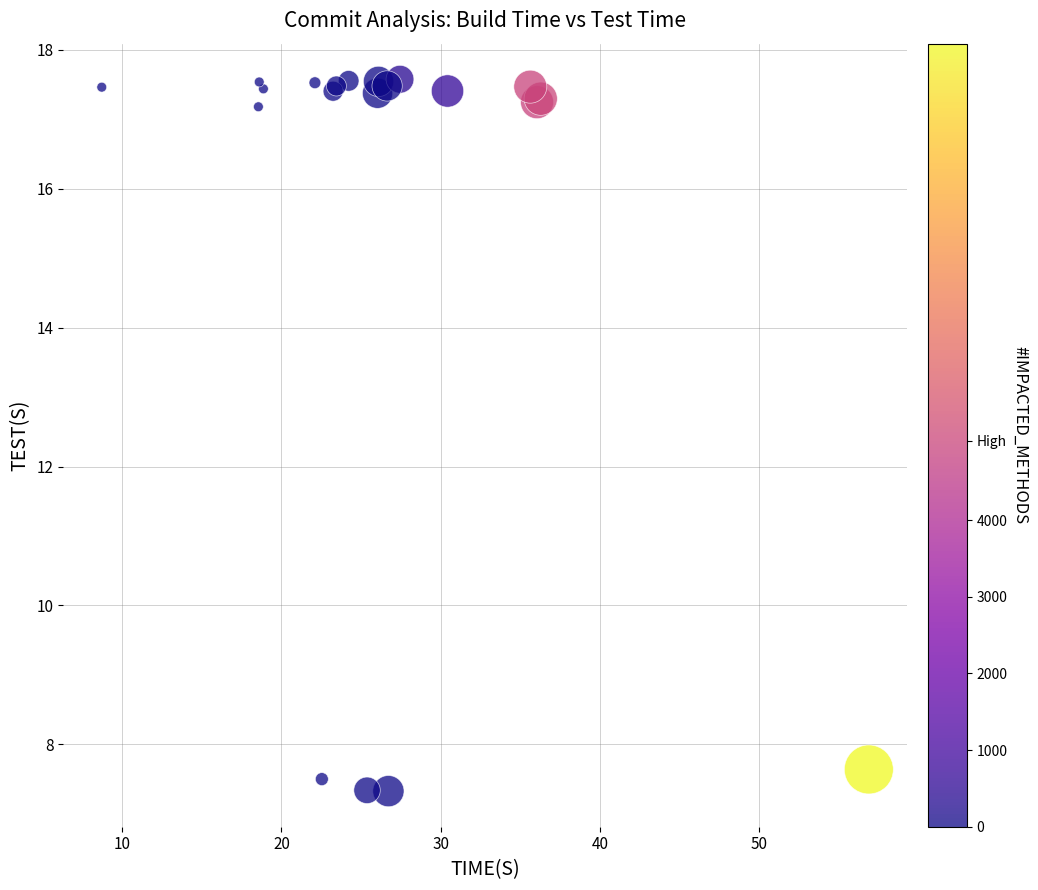

What Y value in the scatter plot is closest to 12?

7.6